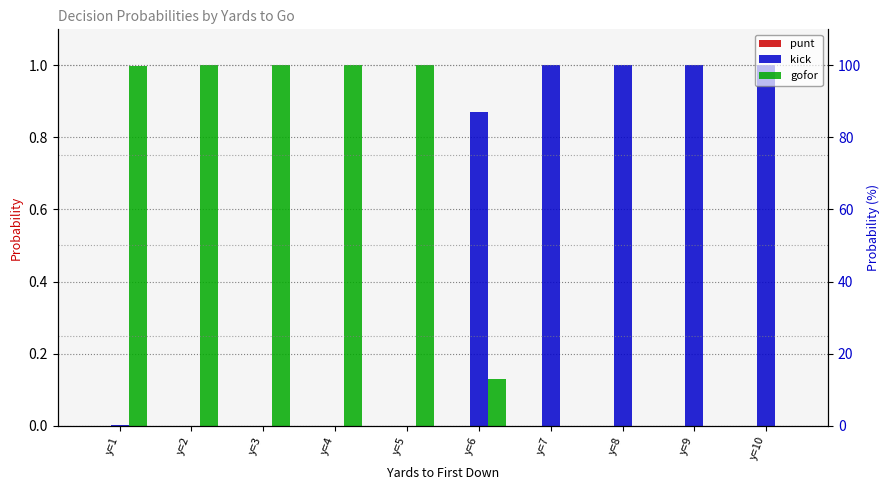

At which label does kick reach its peak?

y=7